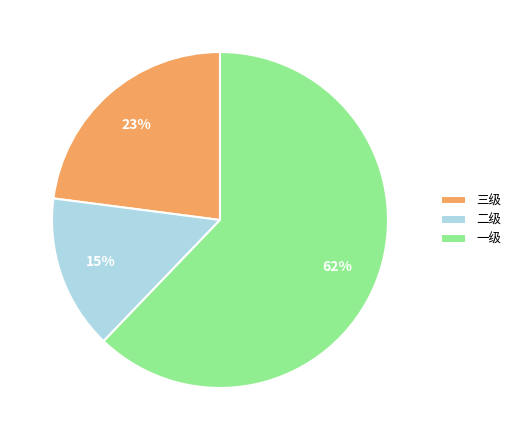

Between 一级 and 三级, which is larger?

一级